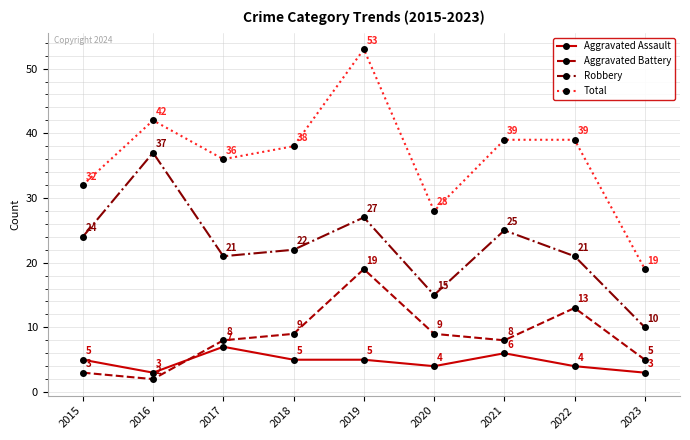

What is the maximum value shown in the chart?

53